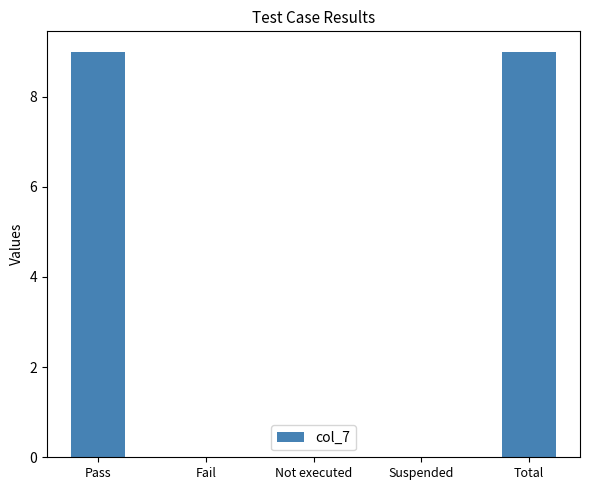

Is it true that the value at Suspended is -5?

False